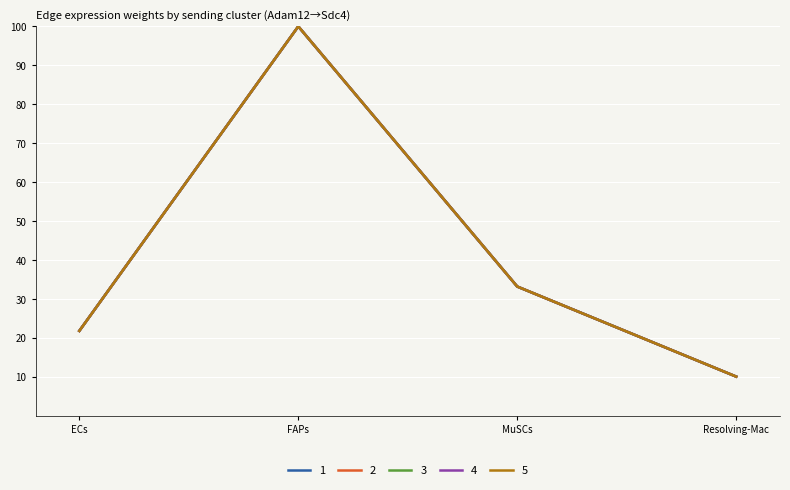

Which label corresponds to the smallest value in the chart?

Resolving-Mac